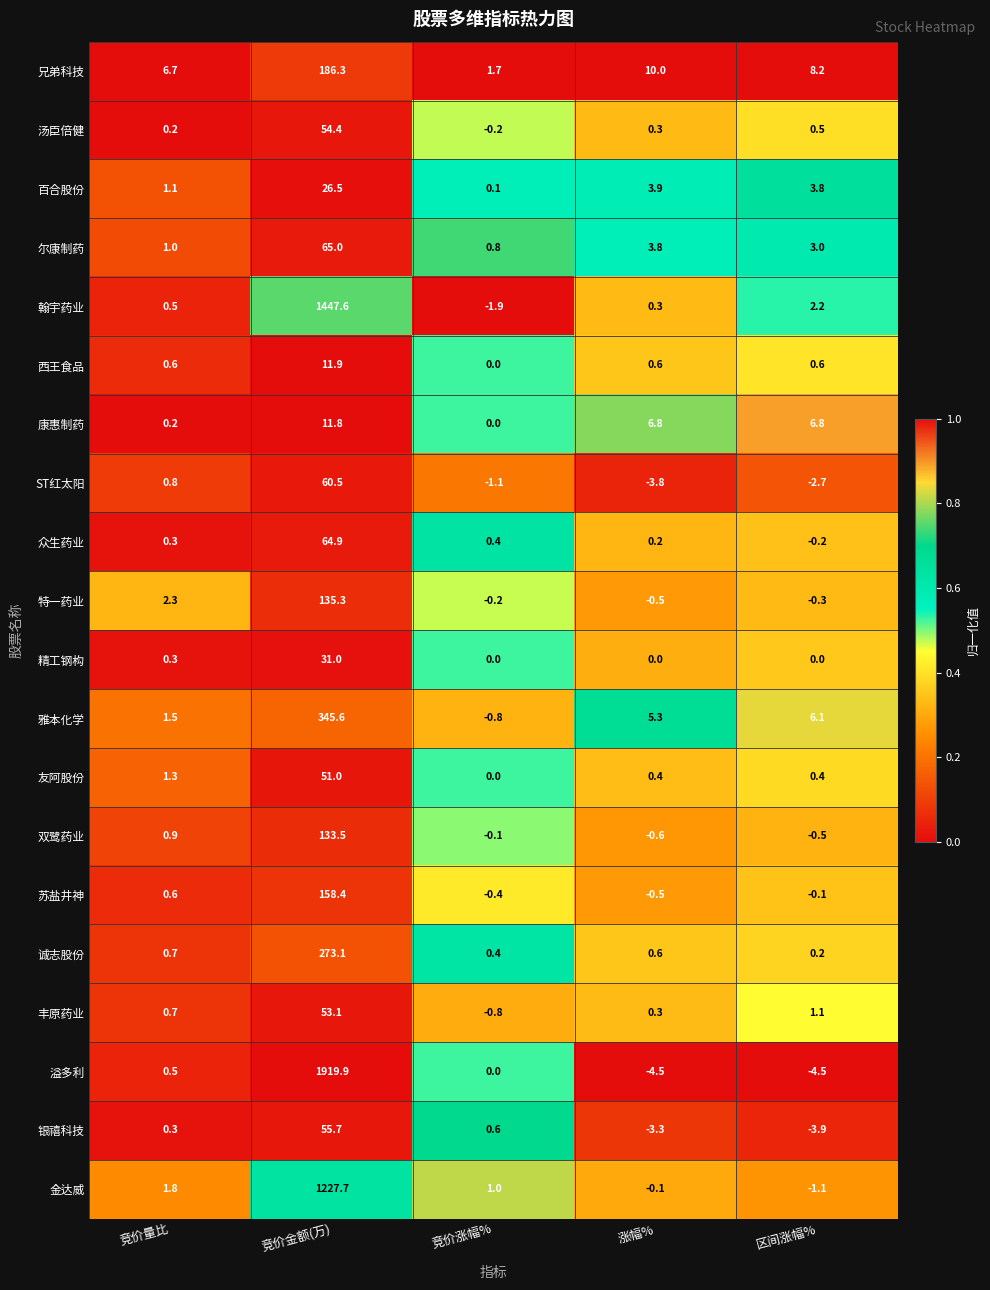

At 区间涨幅%, list the series in order from smallest to largest.

溢多利, 银禧科技, ST红太阳, 金达威, 双鹭药业, 特一药业, 众生药业, 苏盐井神, 精工钢构, 诚志股份, 友阿股份, 汤臣倍健, 西王食品, 丰原药业, 翰宇药业, 尔康制药, 百合股份, 雅本化学, 康惠制药, 兄弟科技